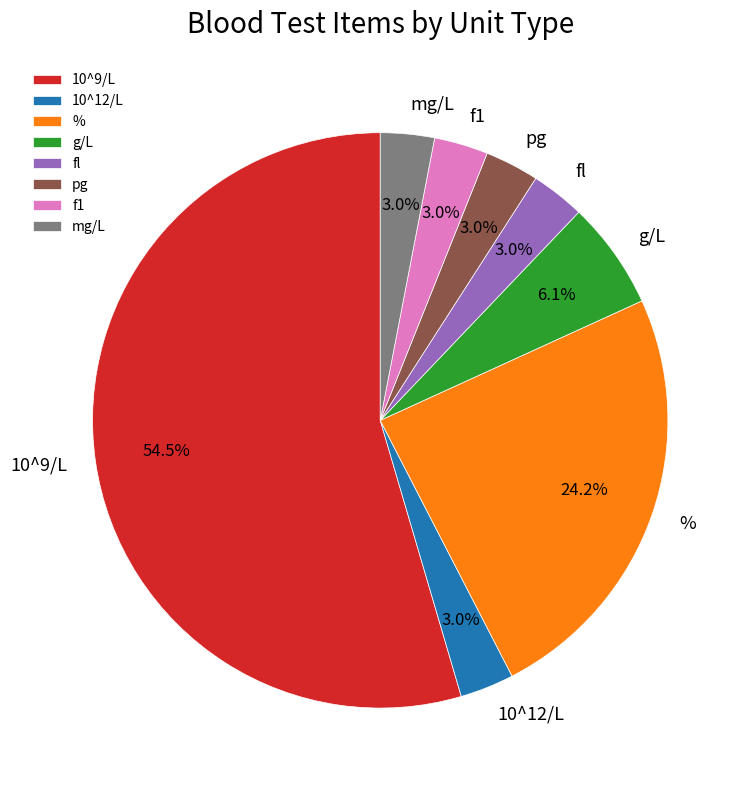

Is there a majority slice in this chart?

Yes